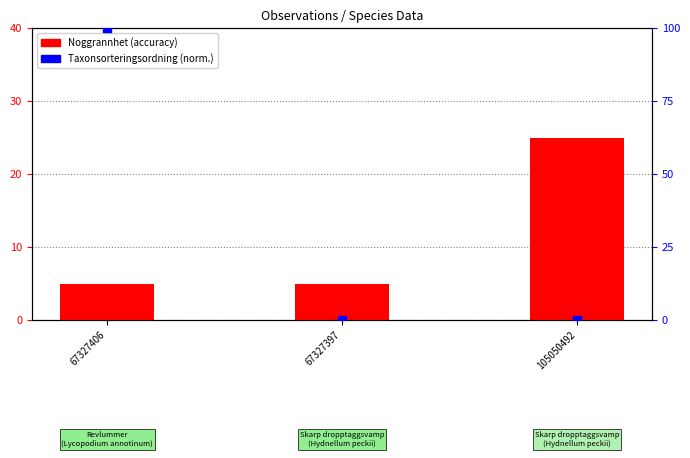

At which category is the sum across all series the highest?

67327406